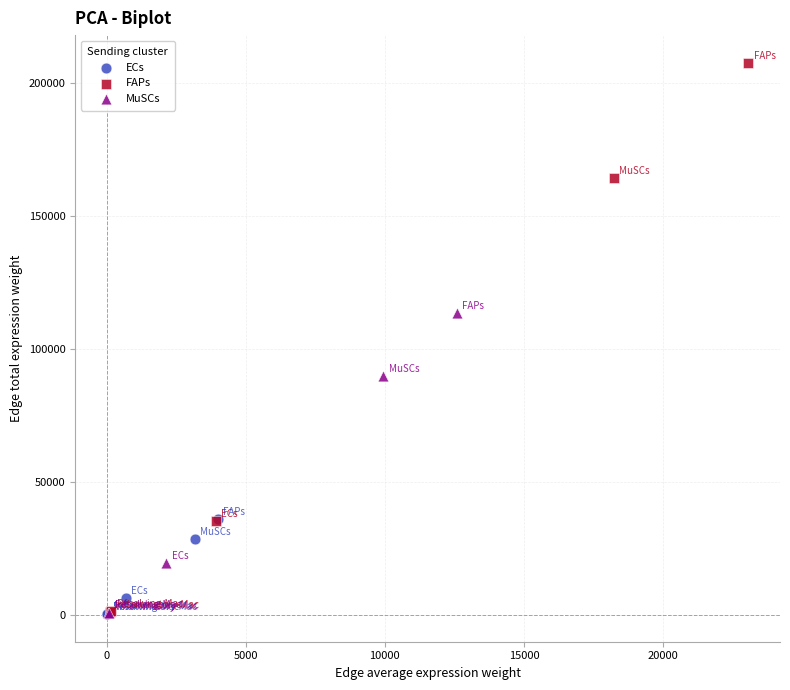

Which series has the largest Y range (max minus min)?

FAPs